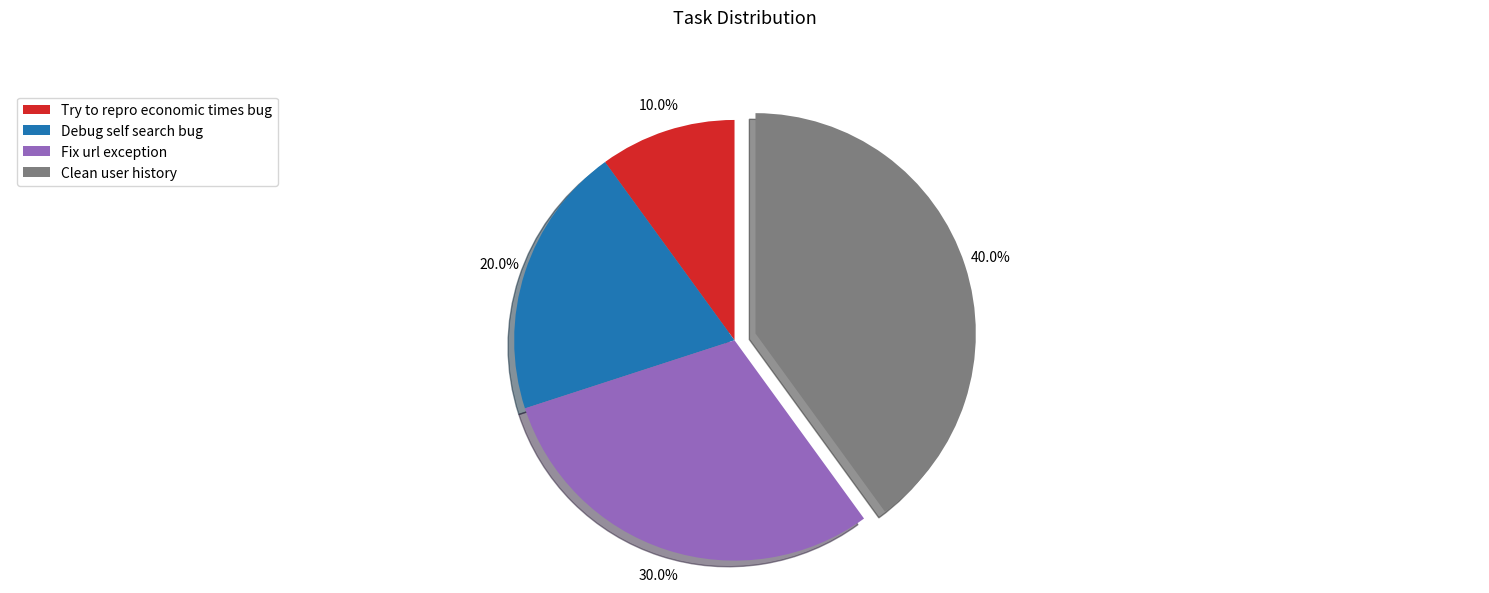

To the nearest percent, what is the combined percentage of Fix url exception and Debug self search bug?

50%